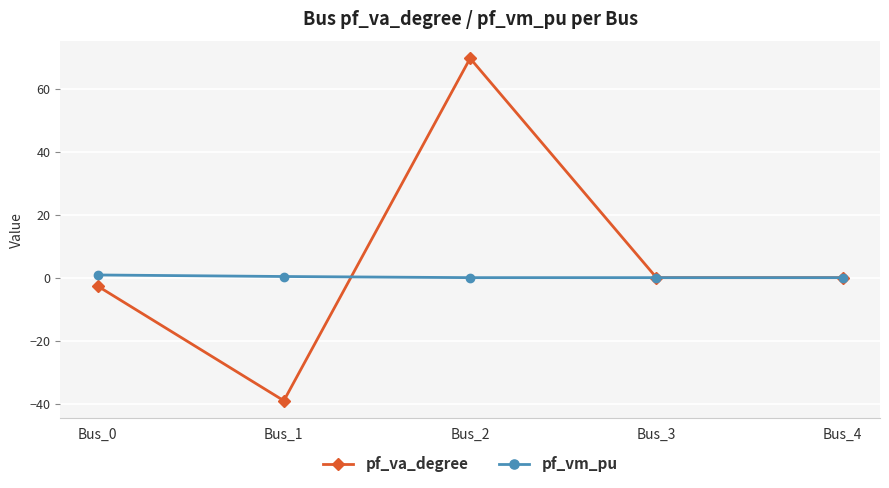

What is the difference between the pf_va_degree values at Bus_3 and Bus_2?

69.7